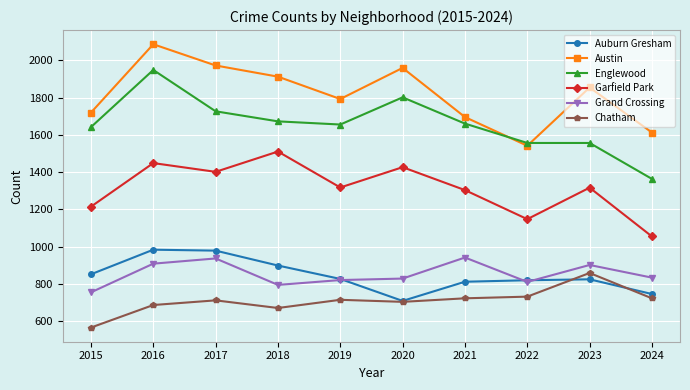

Which series has the largest range (max minus min)?

Englewood